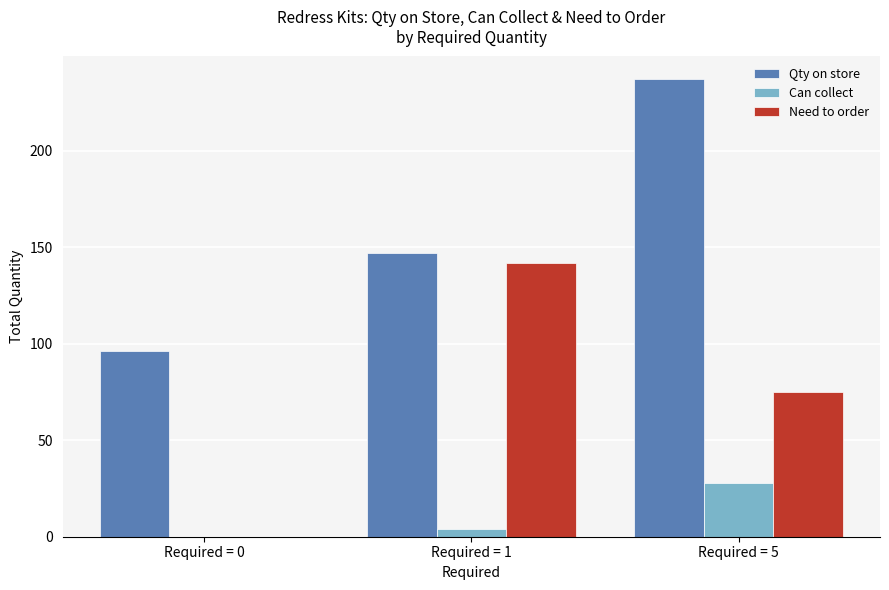

Does the chart contain stacked bars?

No